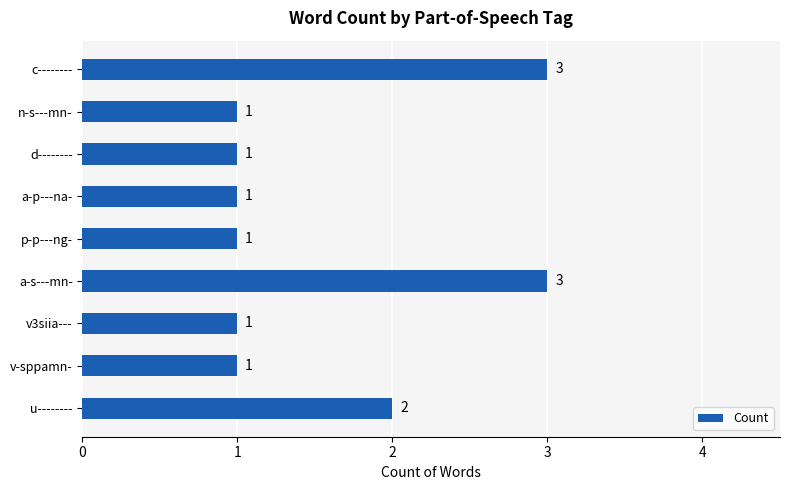

True or false: the data shows 1 at v3siia---.

True